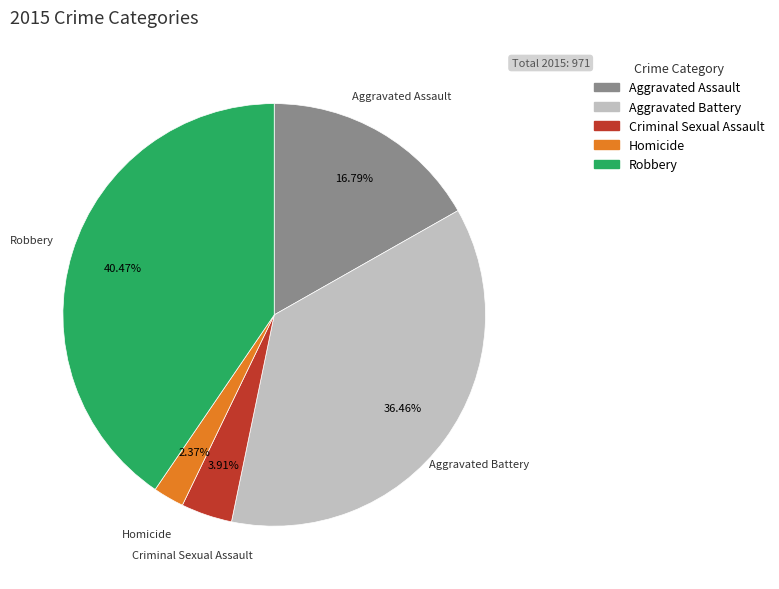

To the nearest percent, what percentage of the pie is Criminal Sexual Assault?

4%